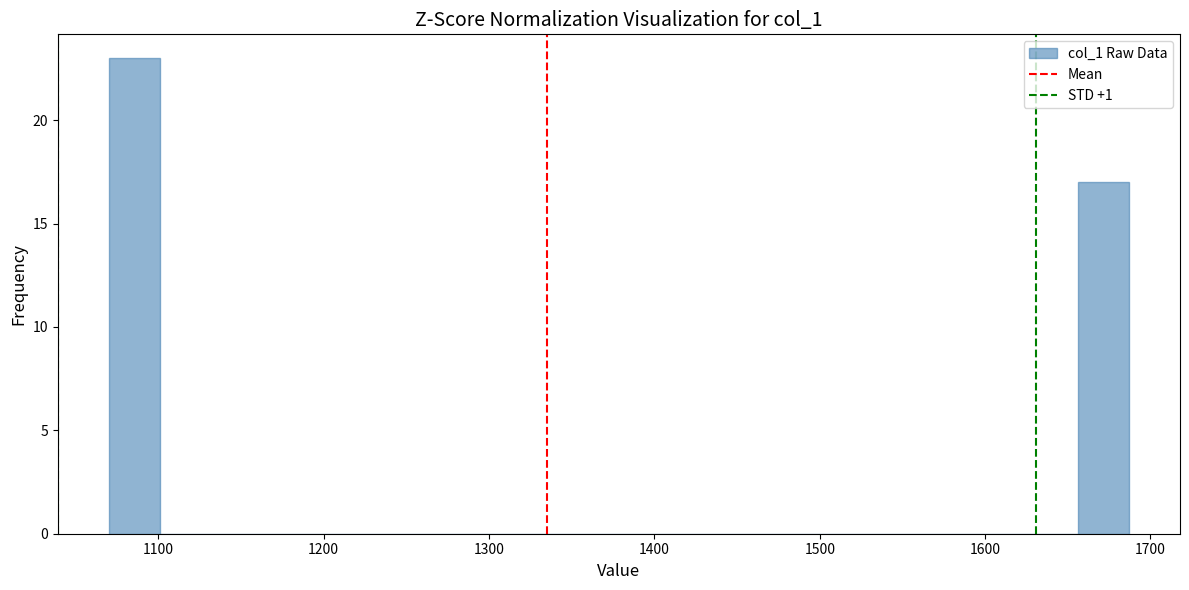

Around what value on the x-axis is the tallest bar? Give the approximate position of its centre, as read against the axis.

1090